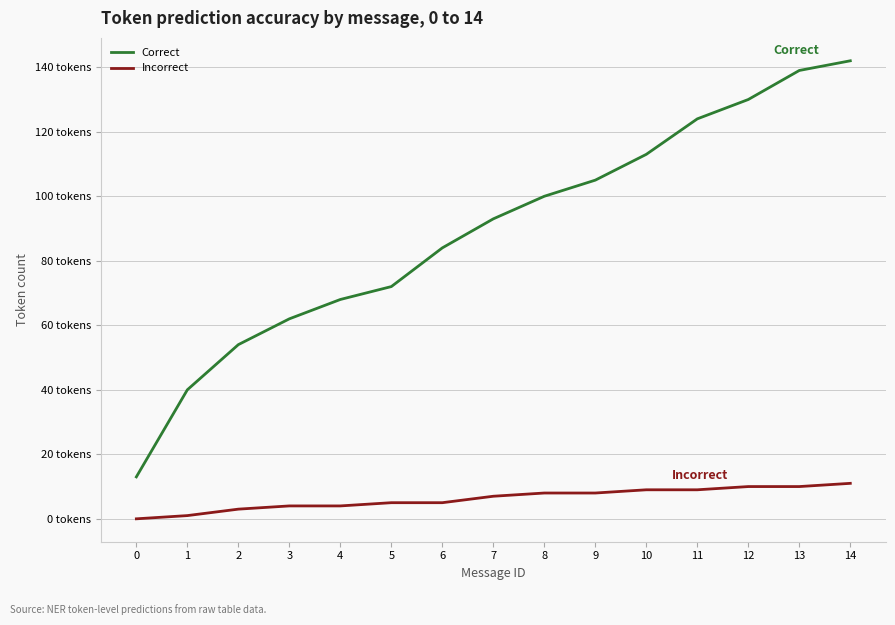

What are all the series names shown in the legend?

Correct, Incorrect